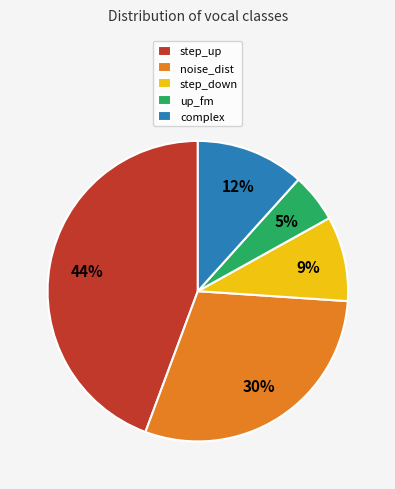

How many slices are in this pie chart?

5